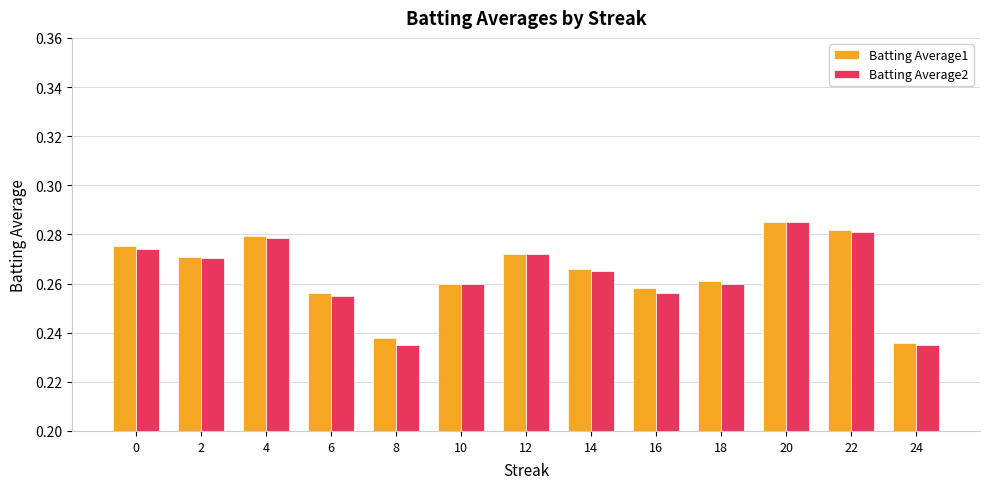

How many Batting Average2 values are between 0 and 1?

13